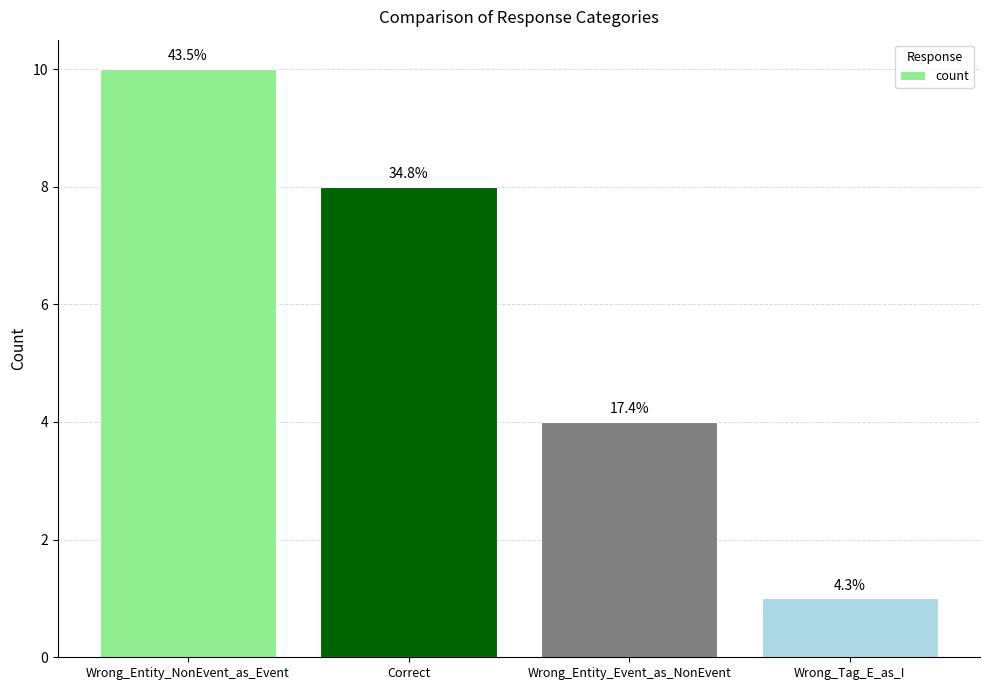

List the labels in order of value, smallest first.

Wrong_Tag_E_as_I, Wrong_Entity_Event_as_NonEvent, Correct, Wrong_Entity_NonEvent_as_Event